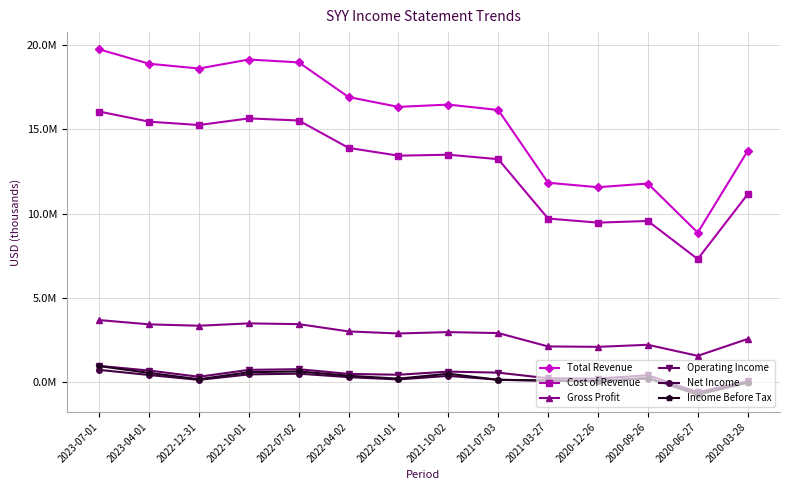

Does the chart display data point markers on the line(s)?

Yes